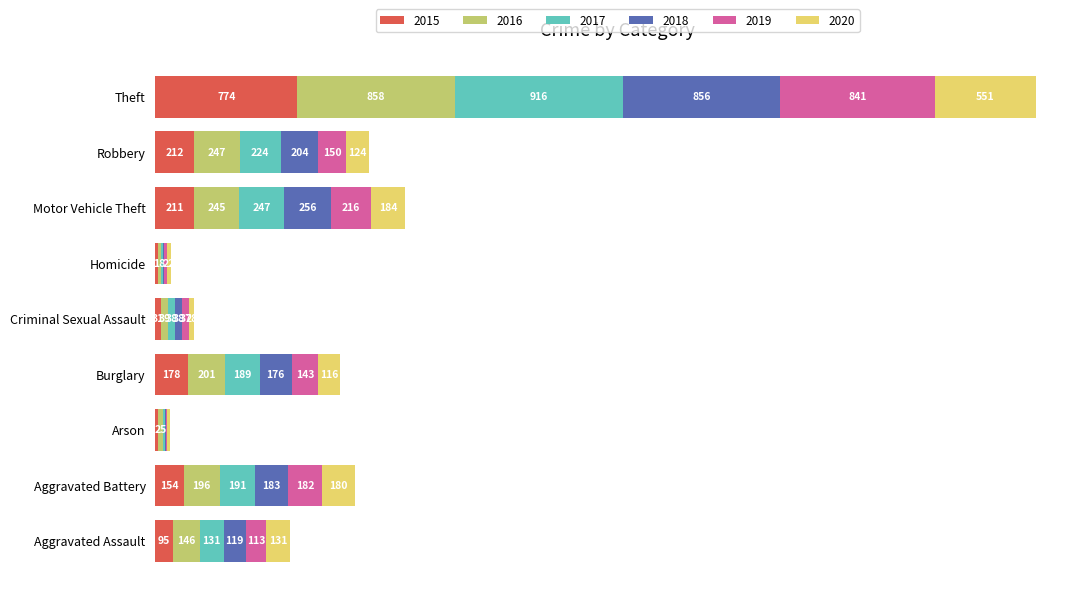

What are all the series names shown in the legend?

2015, 2016, 2017, 2018, 2019, 2020